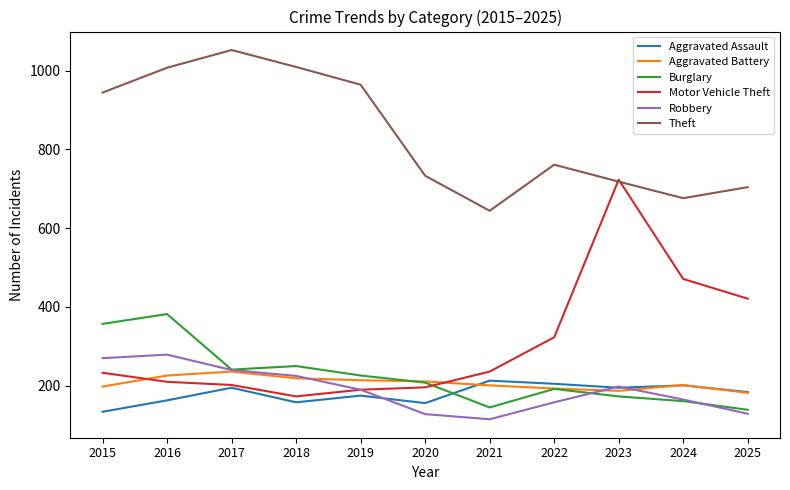

What is the total value across all series at 2017?

2166